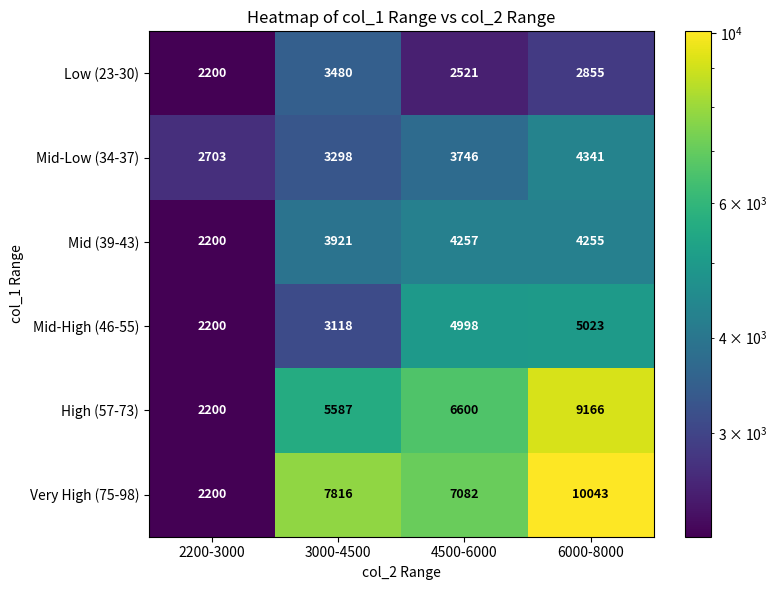

Reading left to right, transcribe all the data shown in this chart.

Low (23-30): 2200	3480	2521	2855
Mid-Low (34-37): 2703	3298	3746	4341
Mid (39-43): 2200	3921	4257	4255
Mid-High (46-55): 2200	3118	4998	5023
High (57-73): 2200	5587	6600	9166
Very High (75-98): 2200	7816	7082	10043